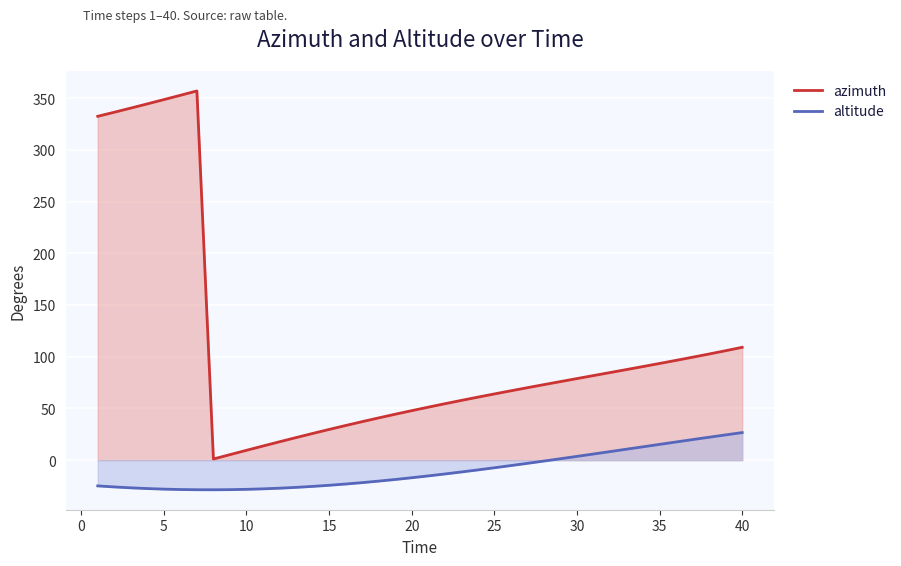

Where is azimuth nearest to the value 179?

40